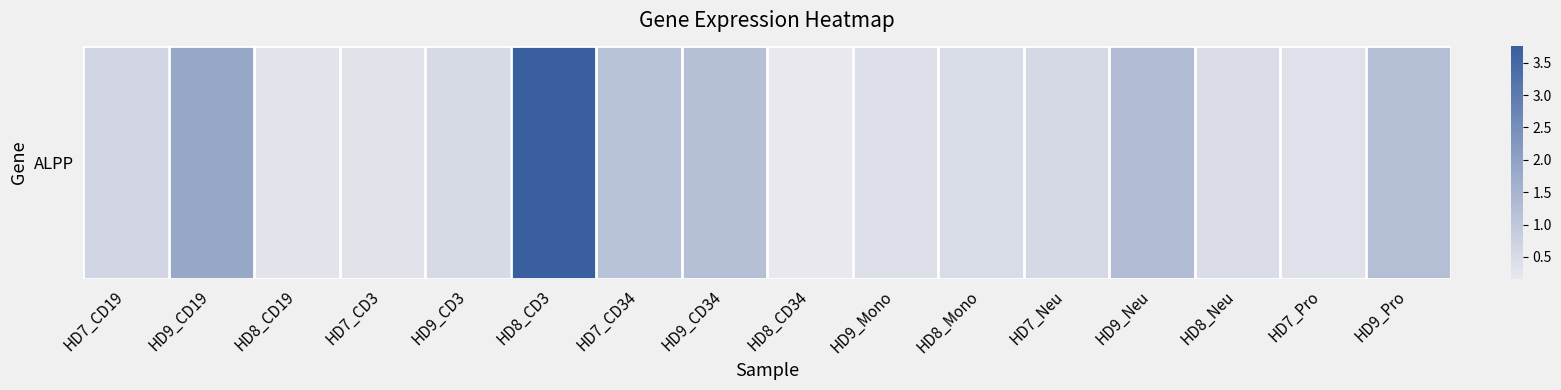

What is the greatest value displayed?

3.8